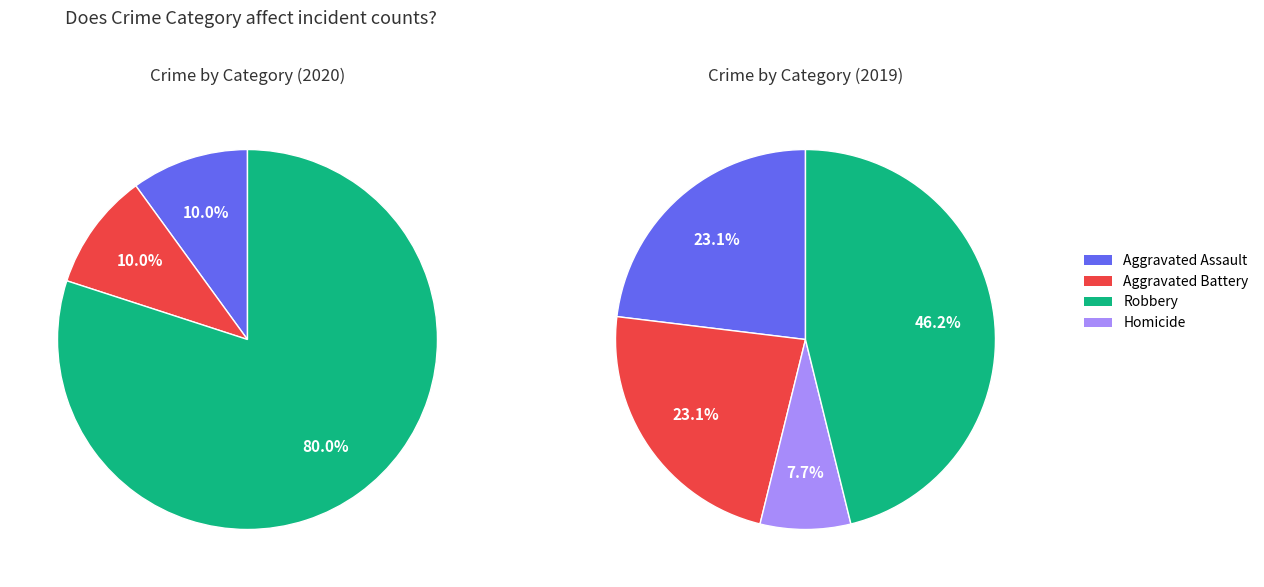

What is the change in value from Aggravated Battery to Robbery?

+7